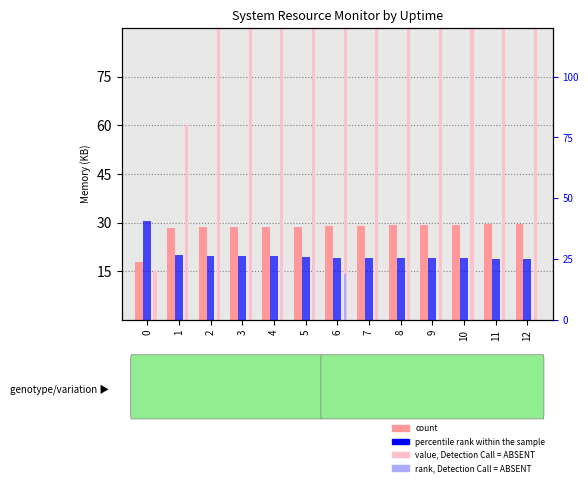

What is the average value of the rank, Detection Call = ABSENT series?

1.1